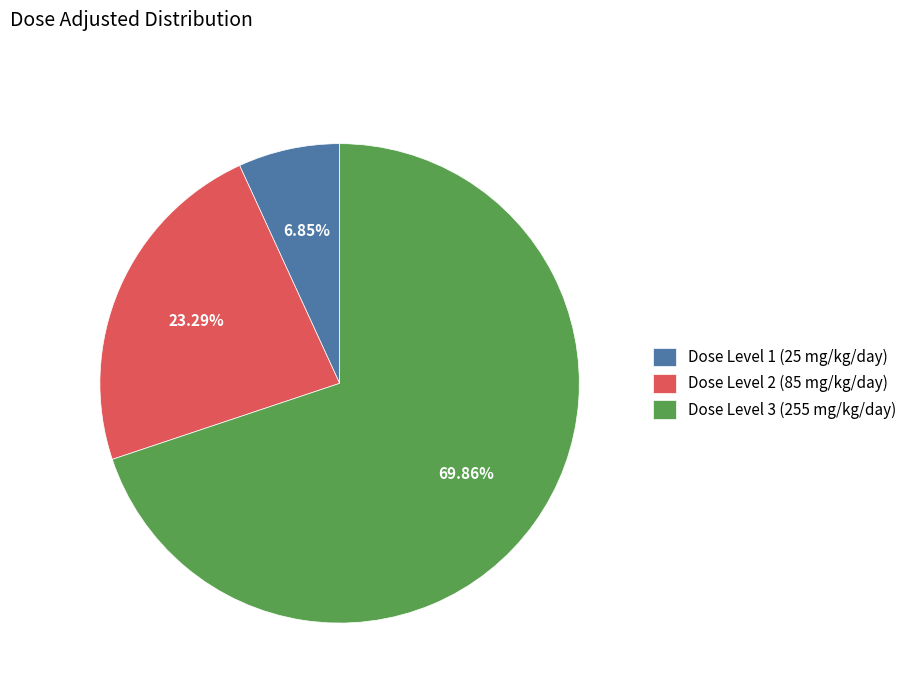

To the nearest percent, what is the average slice percentage?

33%